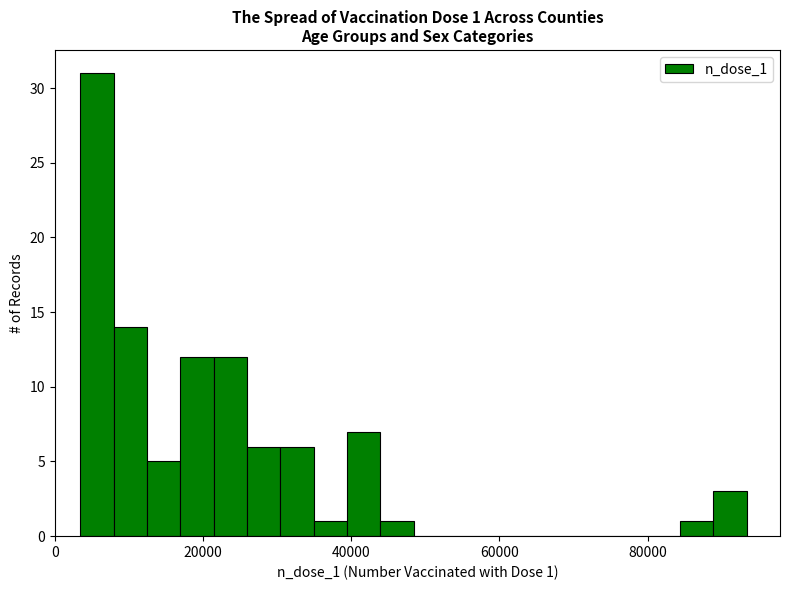

Around what value on the x-axis is the tallest bar? Give the approximate position of its centre, as read against the axis.

6000